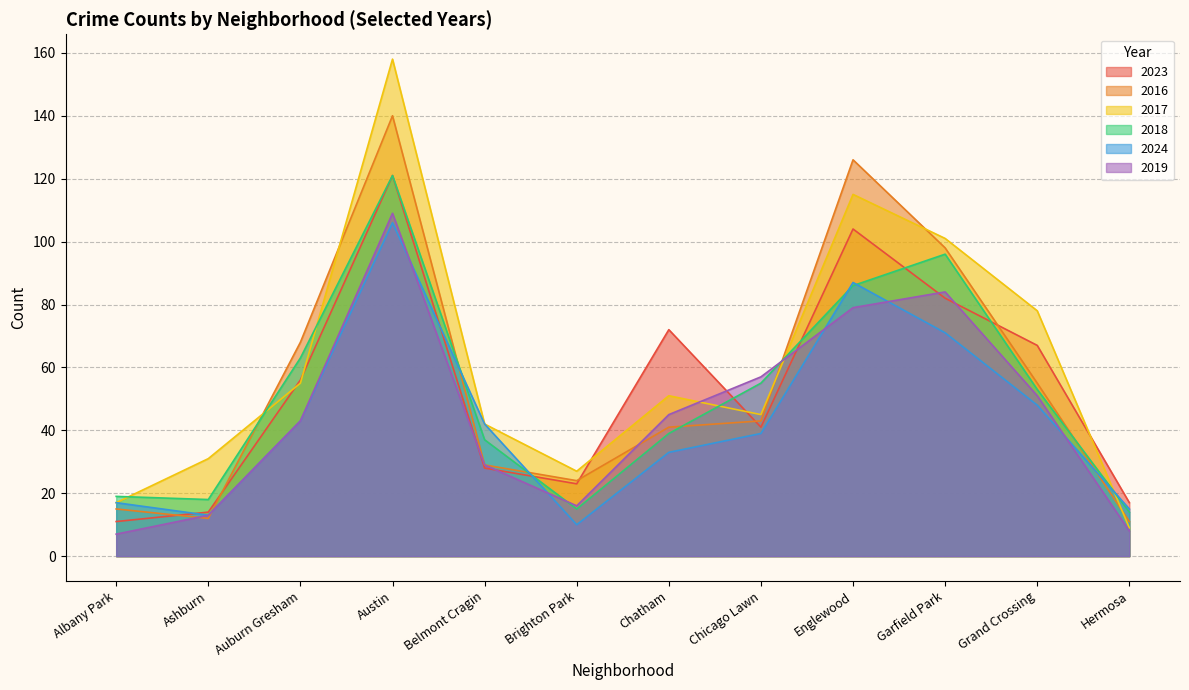

What is the difference between the second highest and second lowest values in the 2023 series?

90